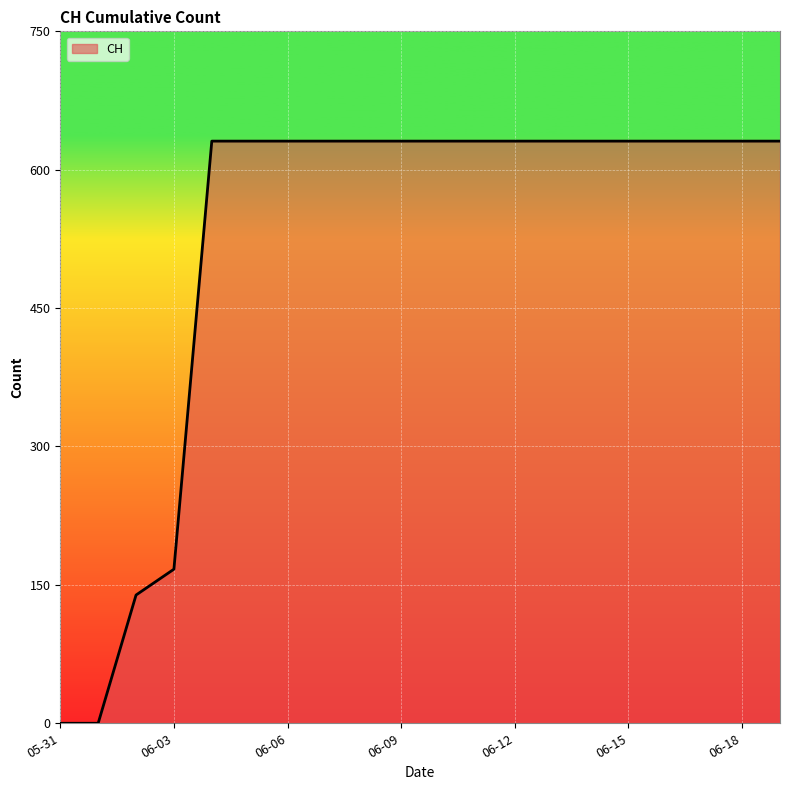

What is the difference between the maximum and minimum values?

631